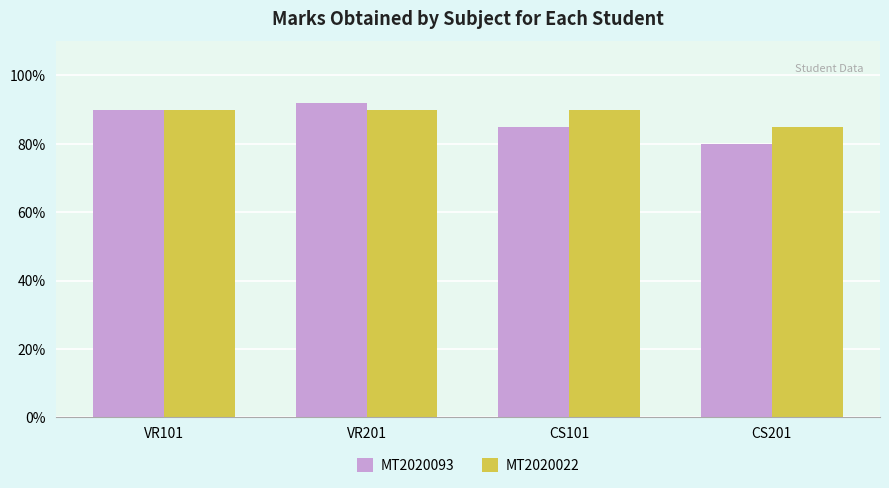

What are all the series names shown in the legend?

MT2020093, MT2020022